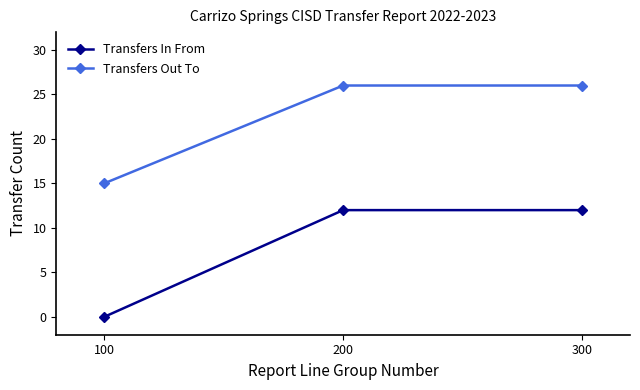

What is the value of the Transfers Out To point at the 1st from the left?

15